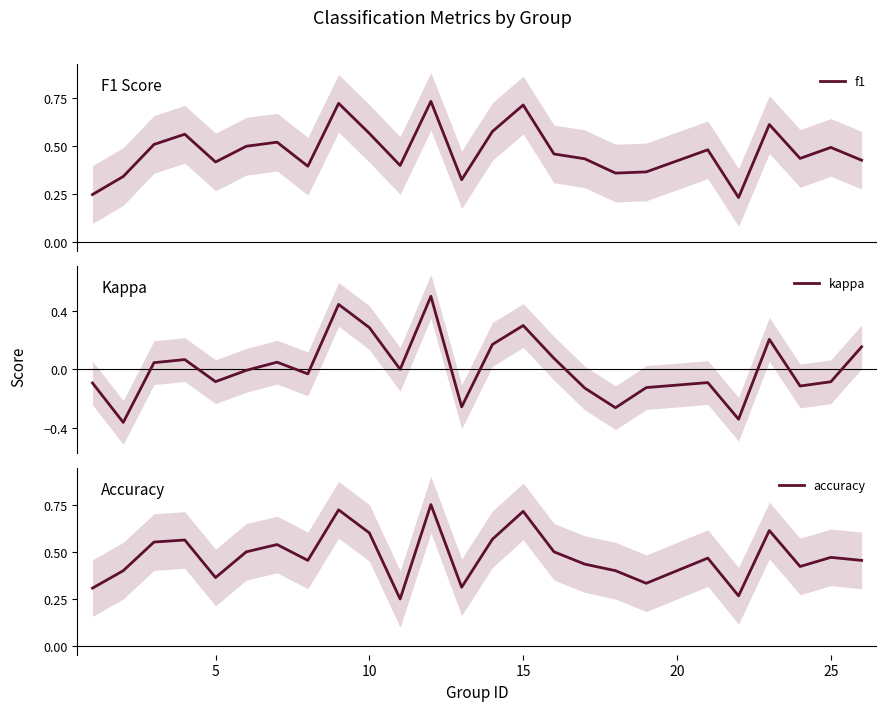

How many series are shown in this chart?

3